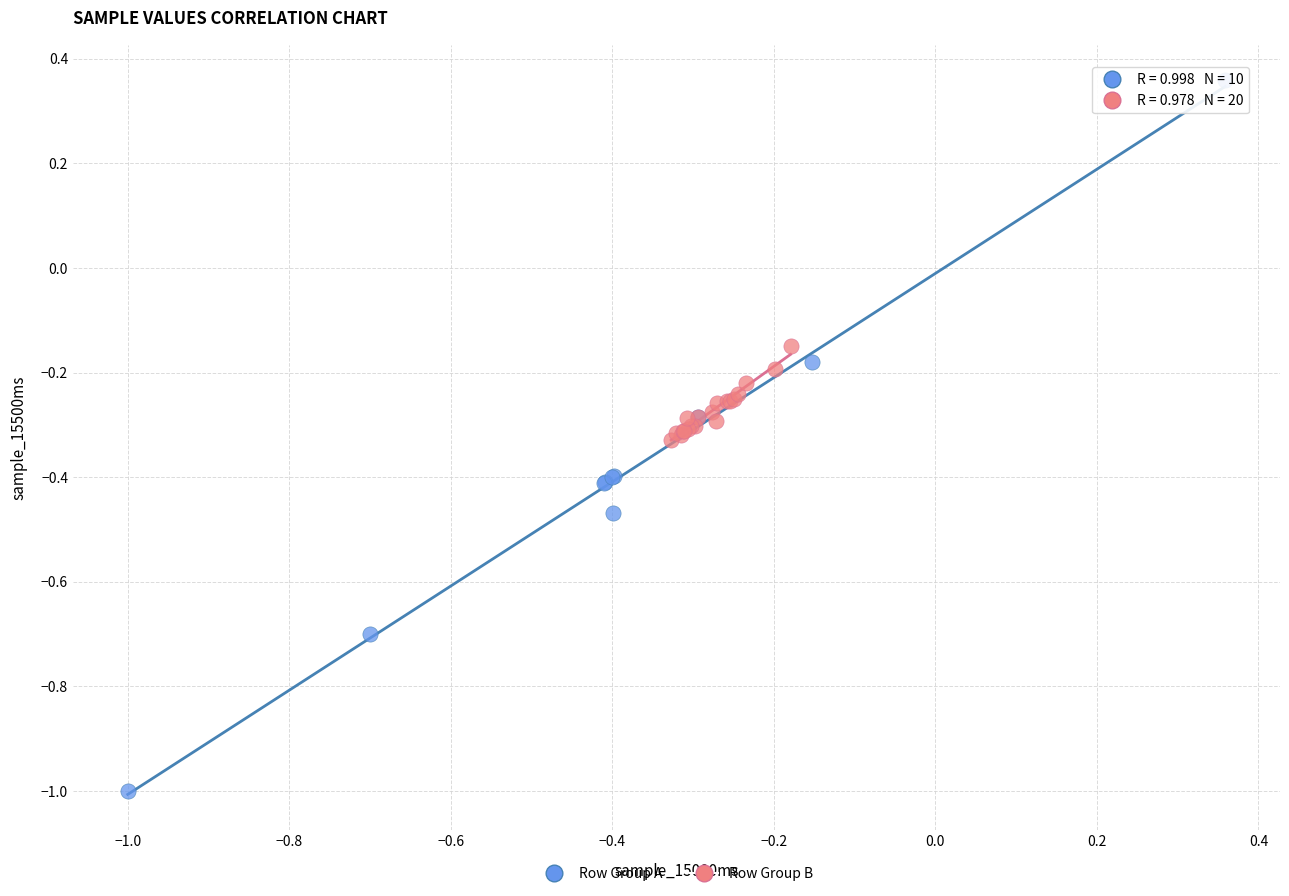

Which series reaches the minimum Y coordinate?

Row Group A